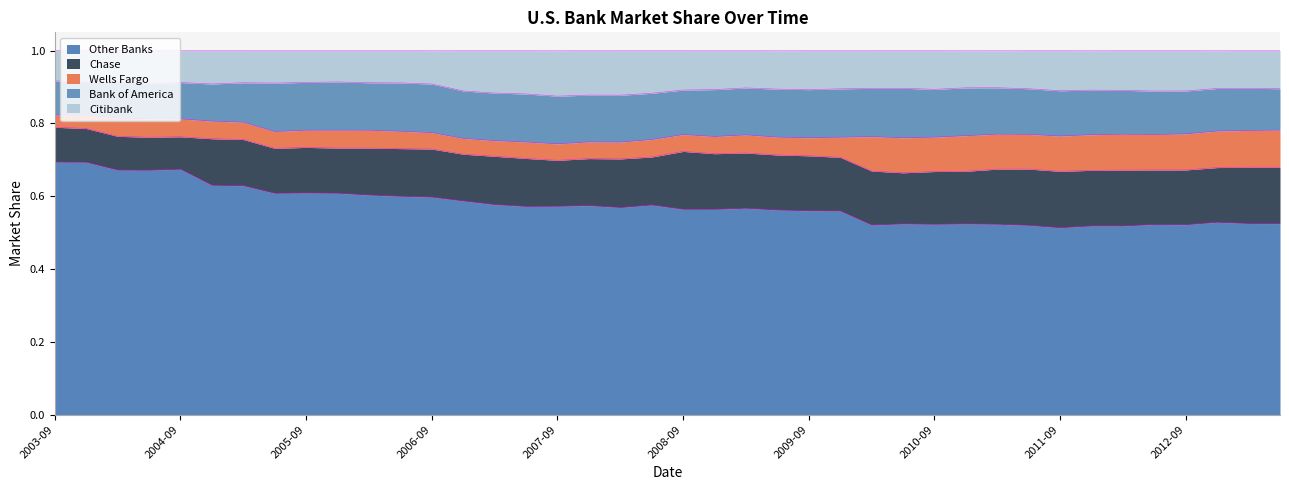

What is the label of the 4th point from the left?

2004-06-30